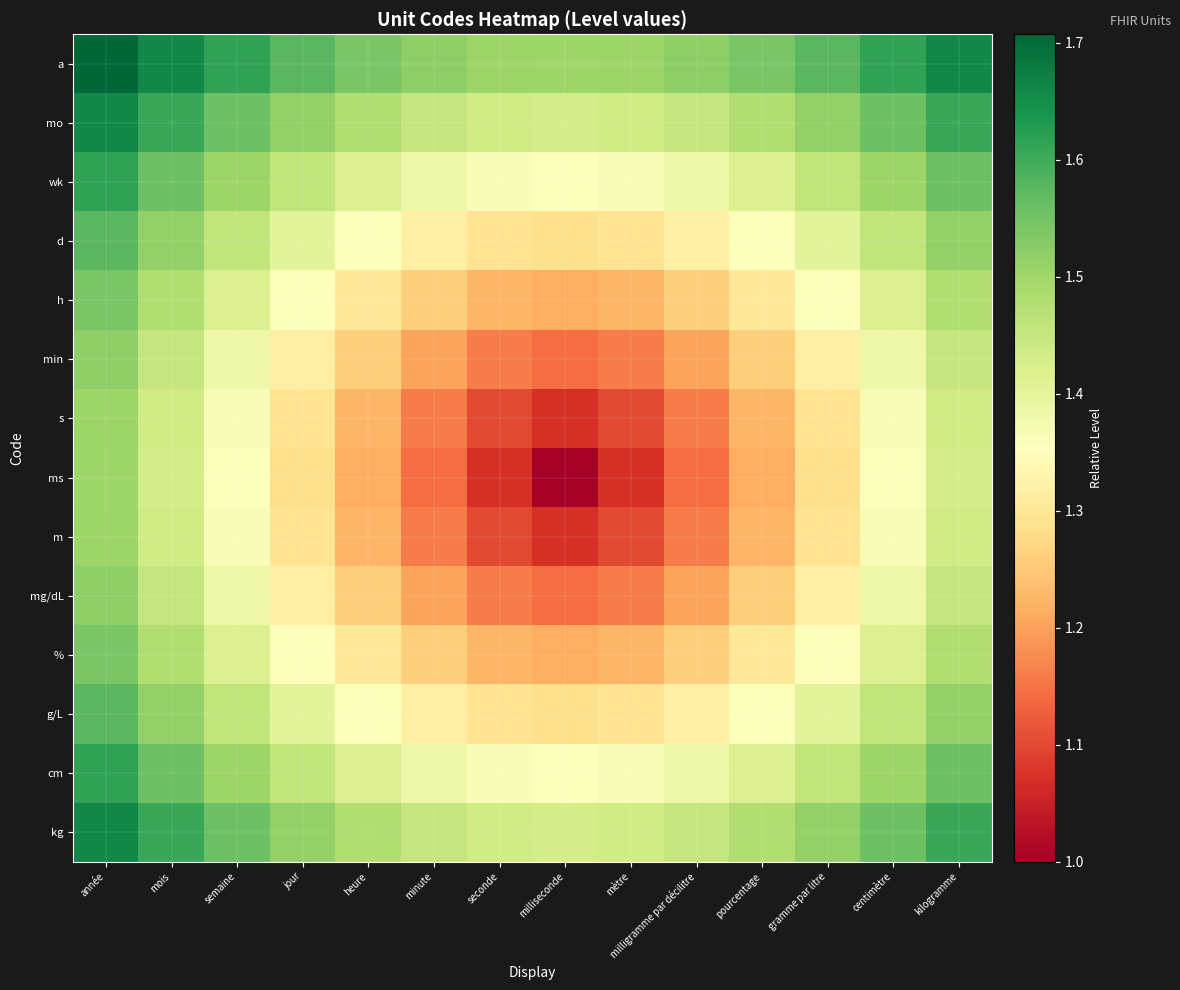

Which category has the highest value across all series?

année